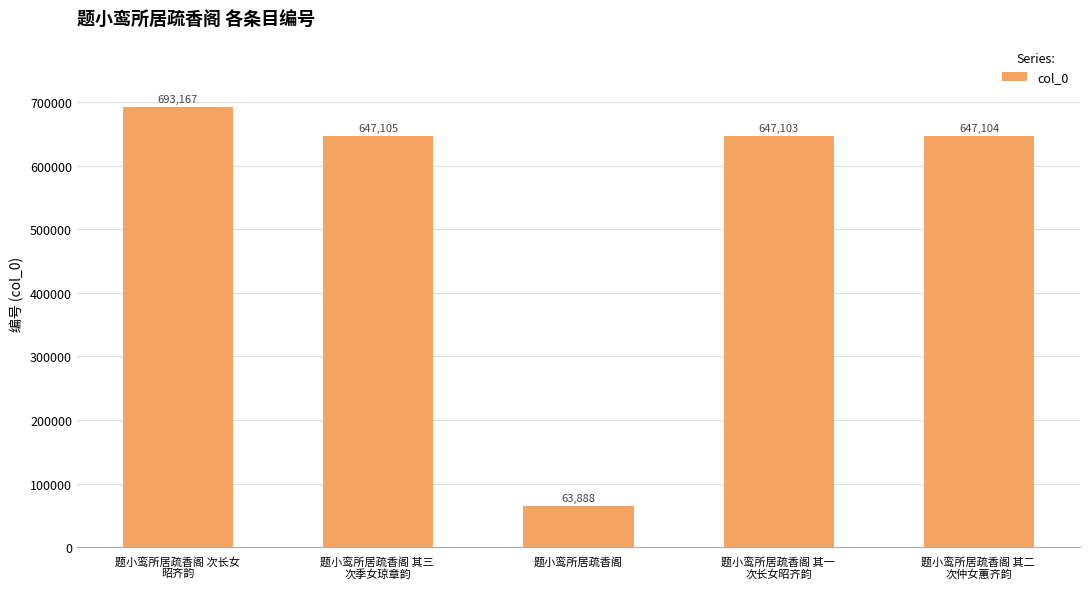

List the labels in order of value, smallest first.

题小鸾所居疏香阁, 题小鸾所居疏香阁 其一 
次长女昭齐韵, 题小鸾所居疏香阁 其二 
次仲女蕙齐韵, 题小鸾所居疏香阁 其三 
次季女琼章韵, 题小鸾所居疏香阁 次长女
昭齐韵